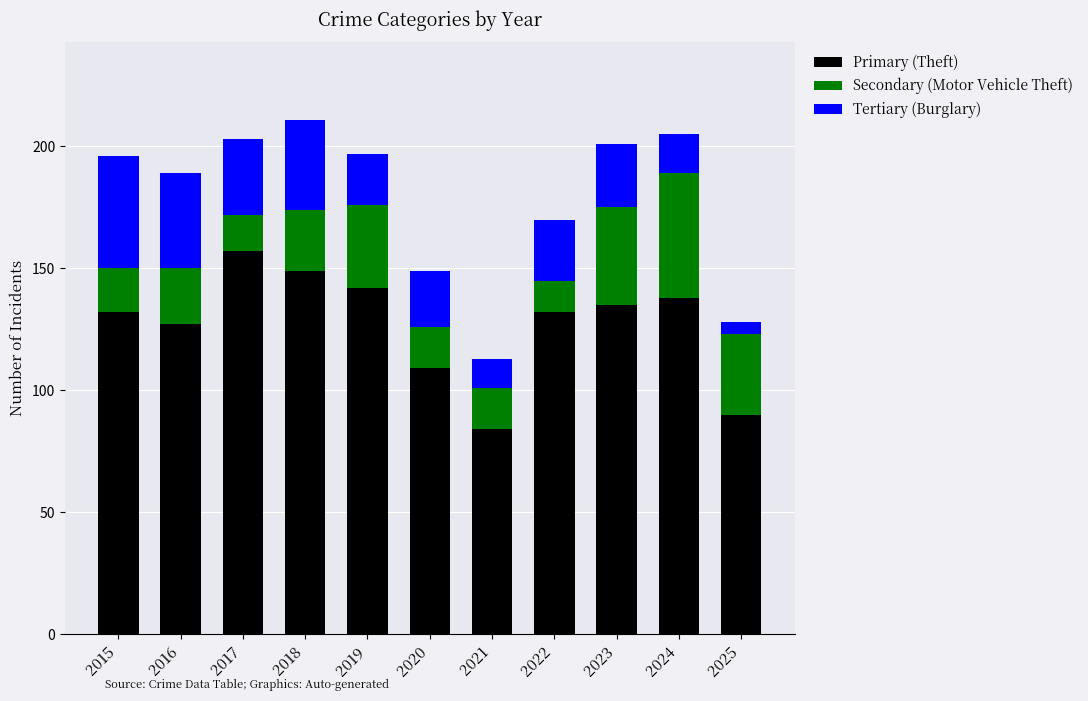

What is the difference between the maximum and minimum values in the Primary (Theft) series?

73